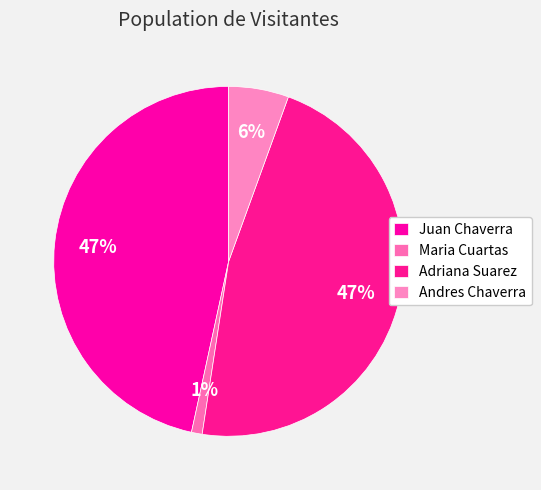

How many segments does this pie chart have?

4